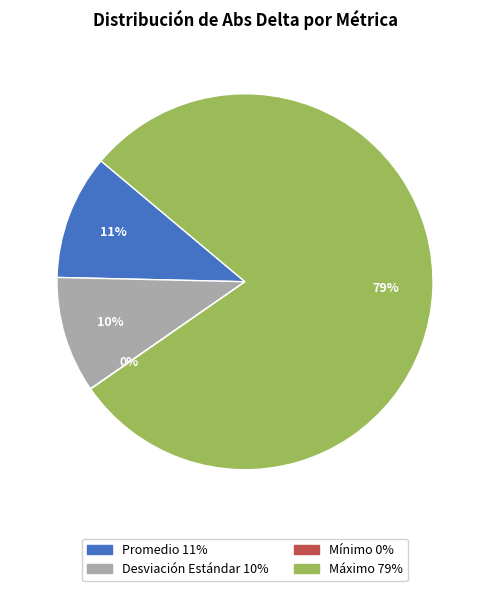

Do Máximo and Promedio together represent more than half of the pie?

Yes